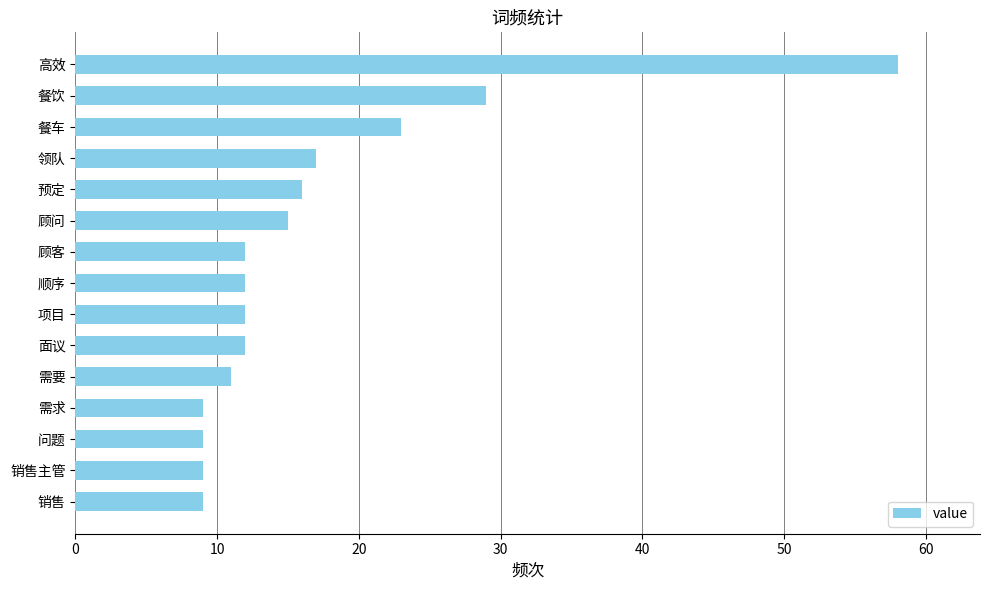

What is the difference between the maximum and second lowest values?

49